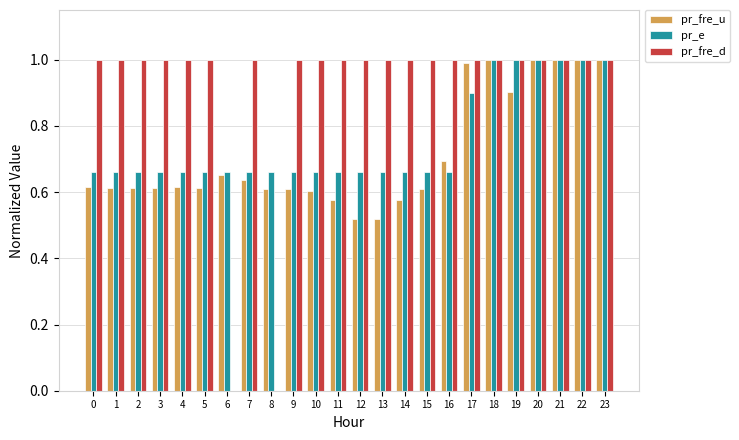

The value of pr_fre_d at 5 is 1.5. True or false?

False